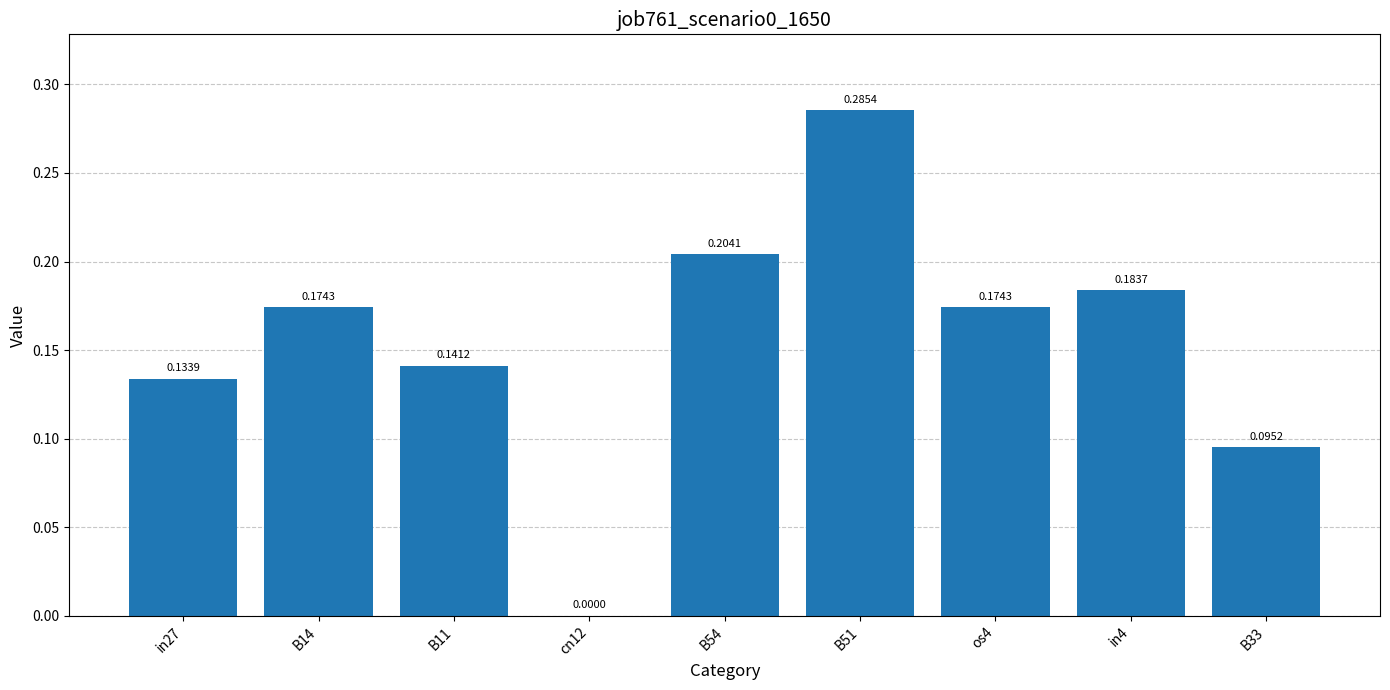

What is the sum of all values?

1.4